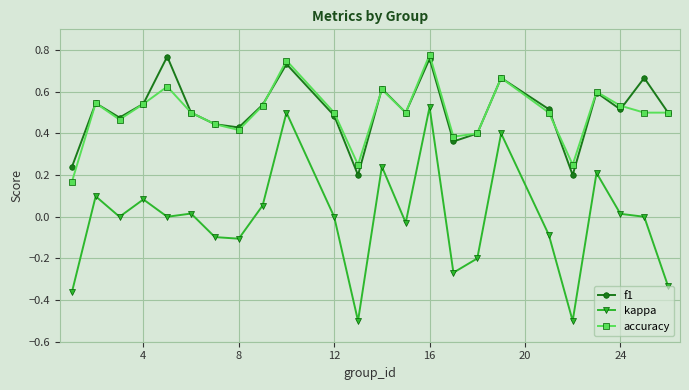

Is this an area chart (filled region under the line)?

No